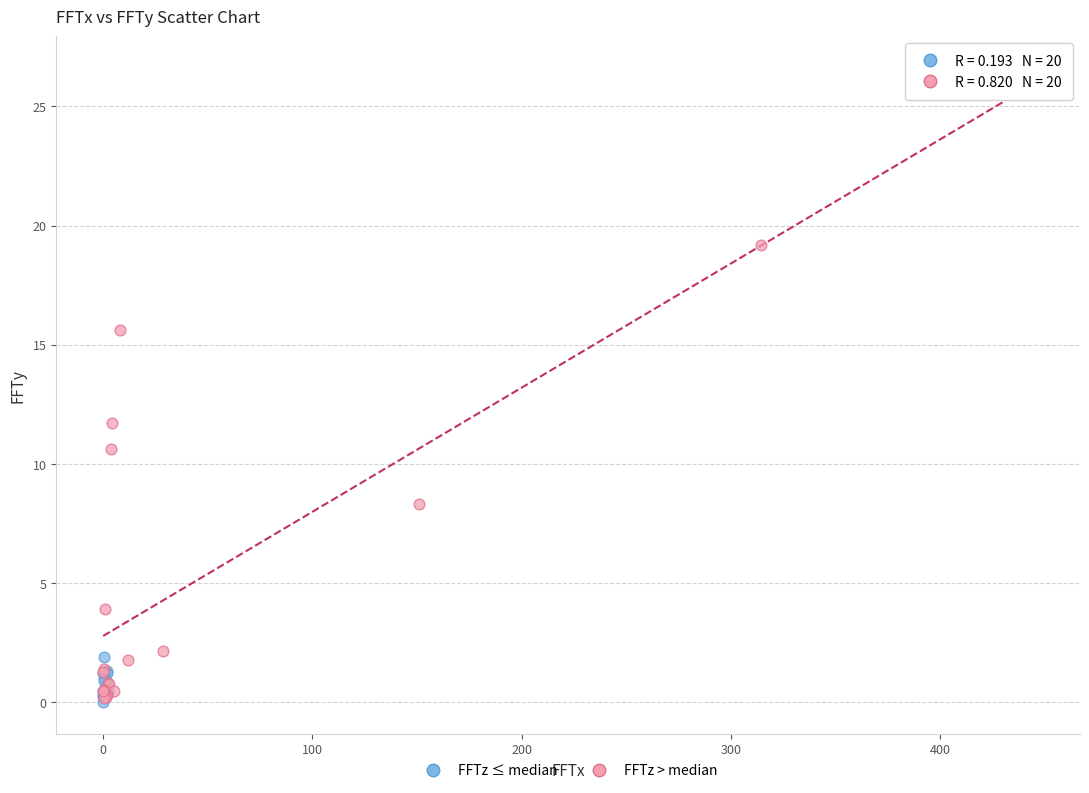

Which series reaches the maximum Y coordinate?

FFTz > median